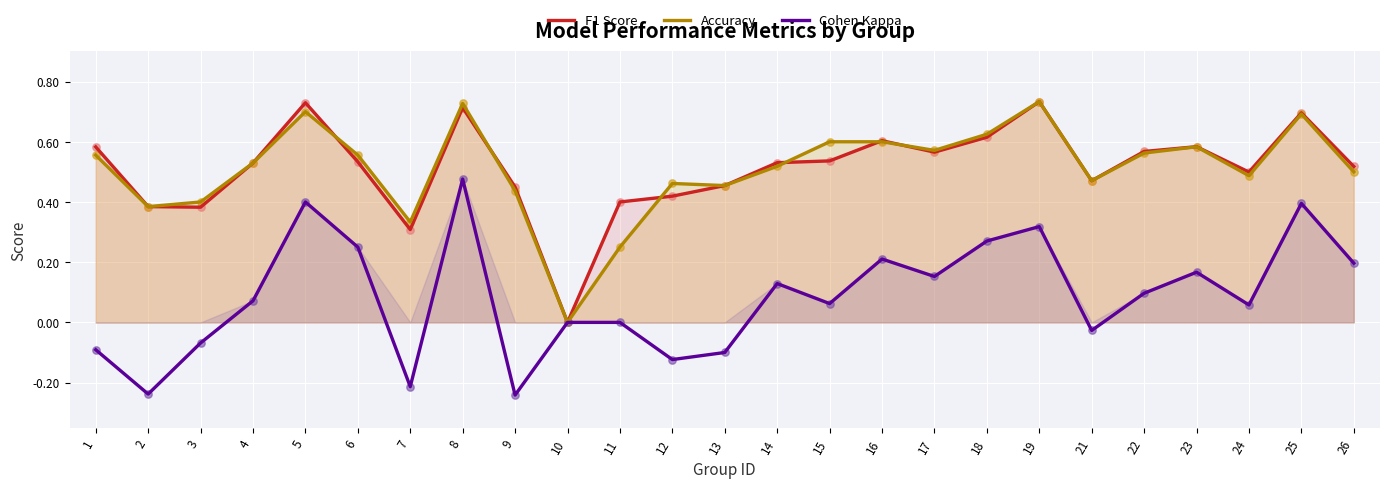

Is the value of Cohen Kappa at 23 greater than the value of F1 Score at 9?

No